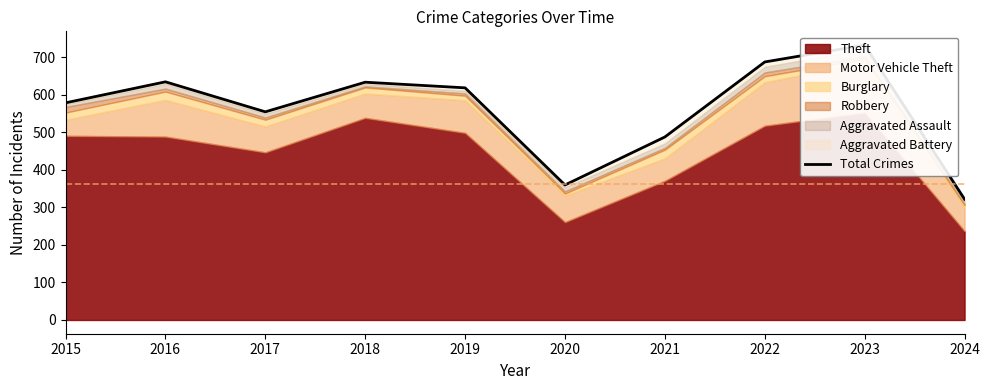

Between 2024 and 2021, which is larger?

2021